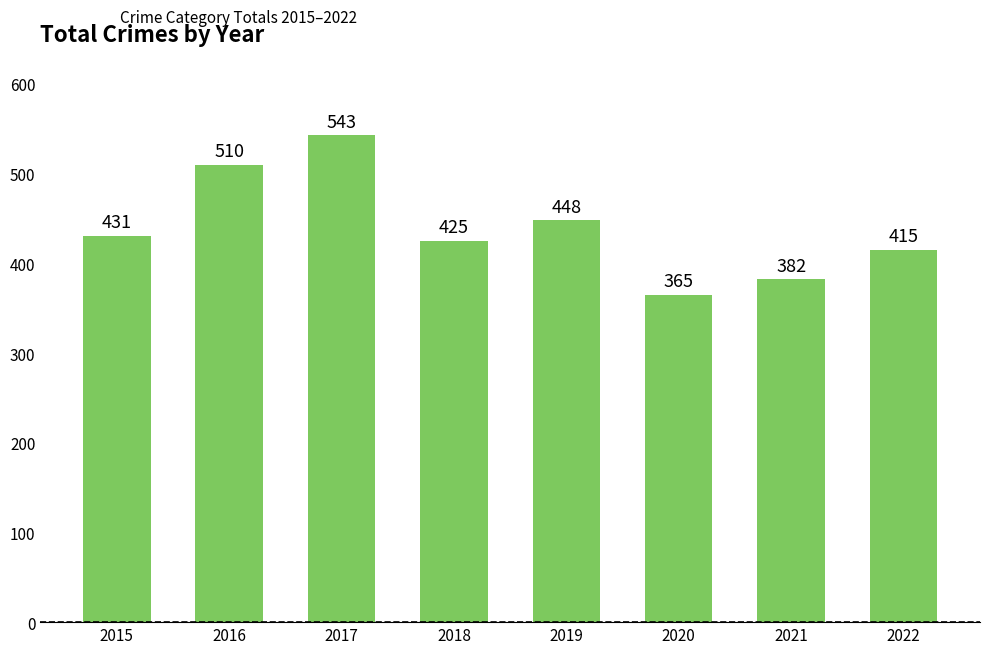

Reading left to right, transcribe all the data shown in this chart.

431	510	543	425	448	365	382	415